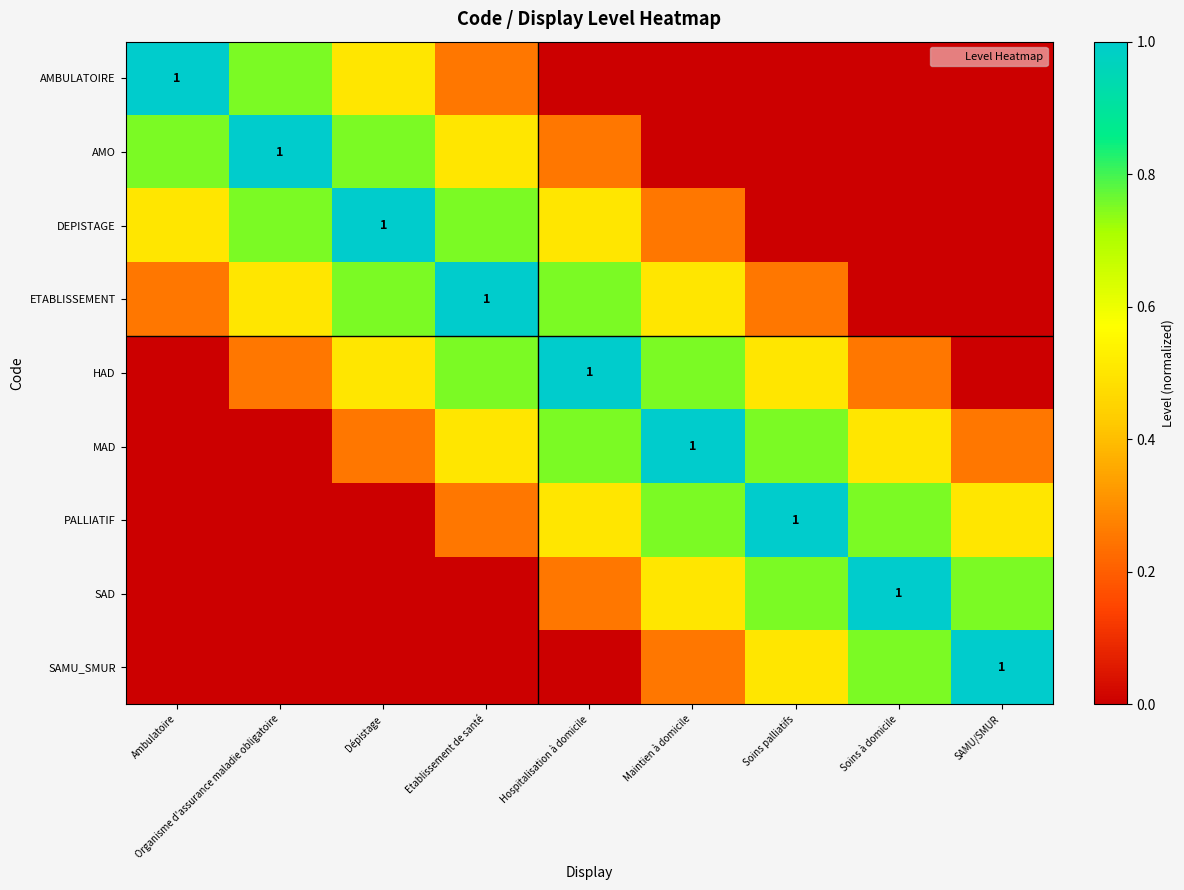

At which label is DEPISTAGE closest to 0?

Soins palliatifs